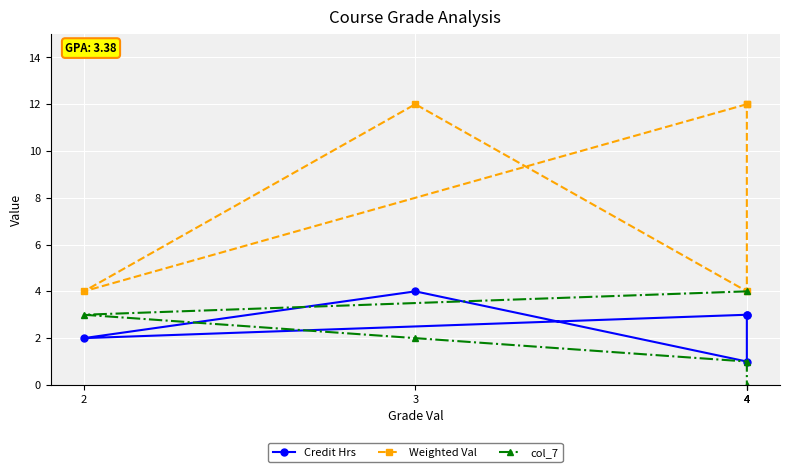

At which label does Weighted Val reach its minimum?

2